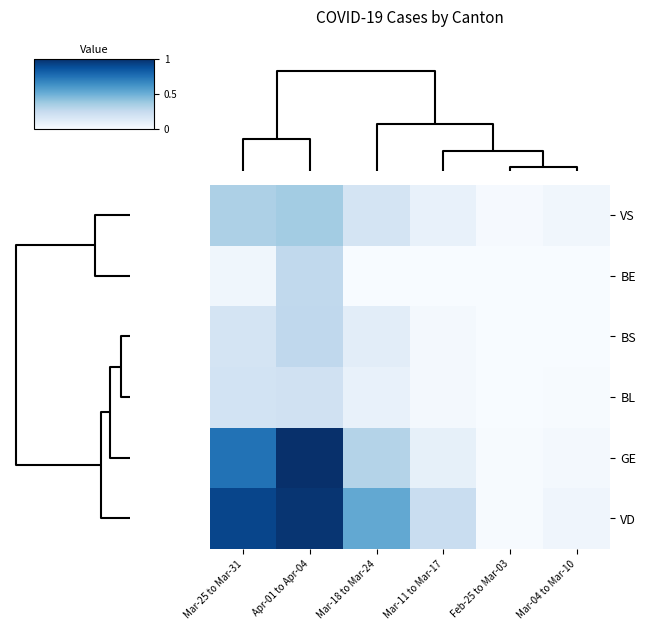

List the series in order of their peak value, lowest first.

BL, BE, BS, VS, VD, GE